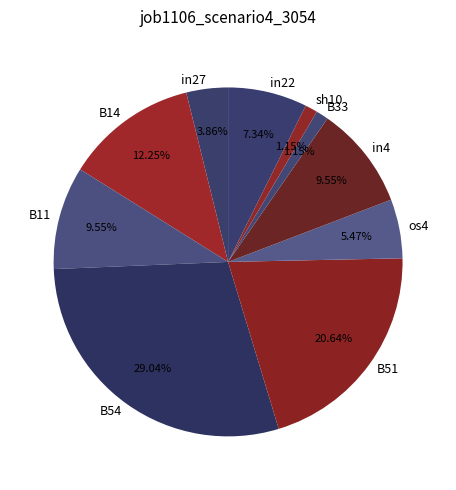

Is os4 the majority of the pie?

No